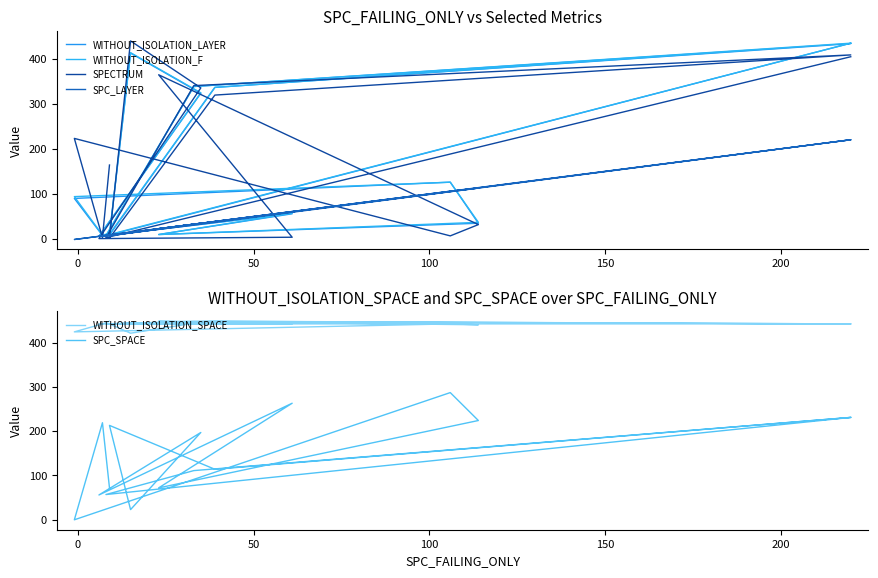

The value of SPC_SPACE at 100 is 287. True or false?

True